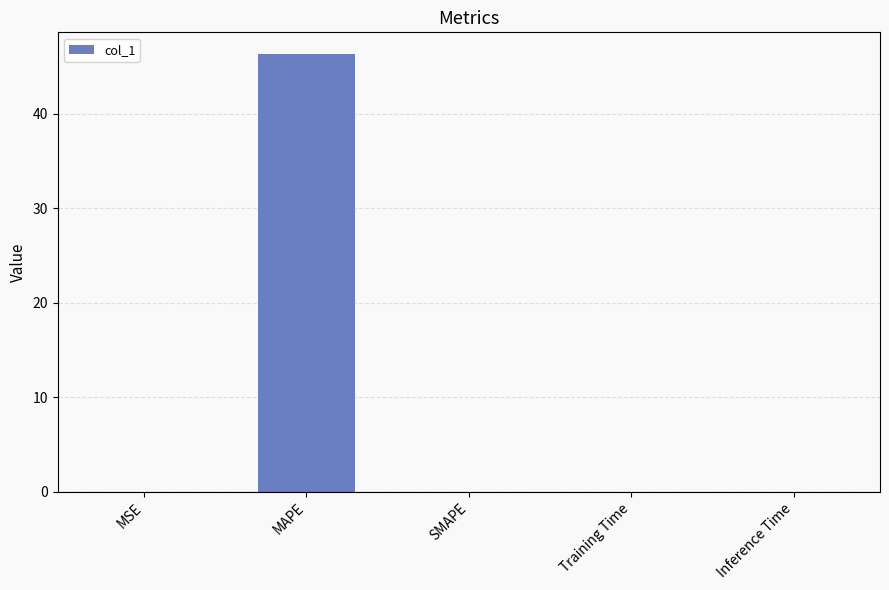

What is the sum of all values?

46.3